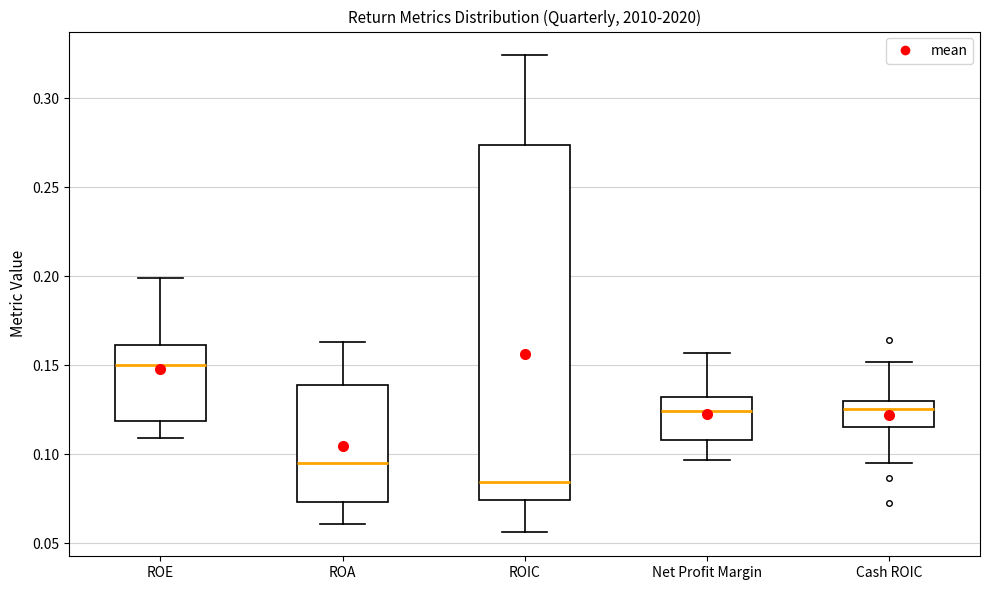

Reading left to right, transcribe this box plot: for each box, give where its median line is, the range the box spans, and where its two whiskers end, as read against the y-axis. The values are not printed on the chart, so give them approximately, as read against the axis.

ROE: median 0.150, box 0.120 to 0.160, whiskers 0.110 to 0.200
ROA: median 0.095, box 0.075 to 0.140, whiskers 0.060 to 0.165
ROIC: median 0.085, box 0.075 to 0.275, whiskers 0.055 to 0.325
Net Profit Margin: median 0.125, box 0.110 to 0.130, whiskers 0.095 to 0.155
Cash ROIC: median 0.125, box 0.115 to 0.130, whiskers 0.095 to 0.150